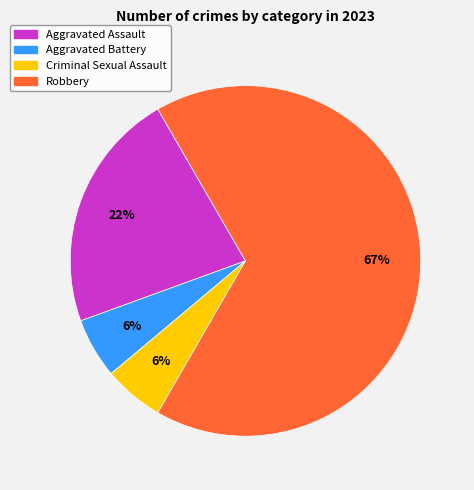

To the nearest percent, what portion does Aggravated Battery represent?

6%